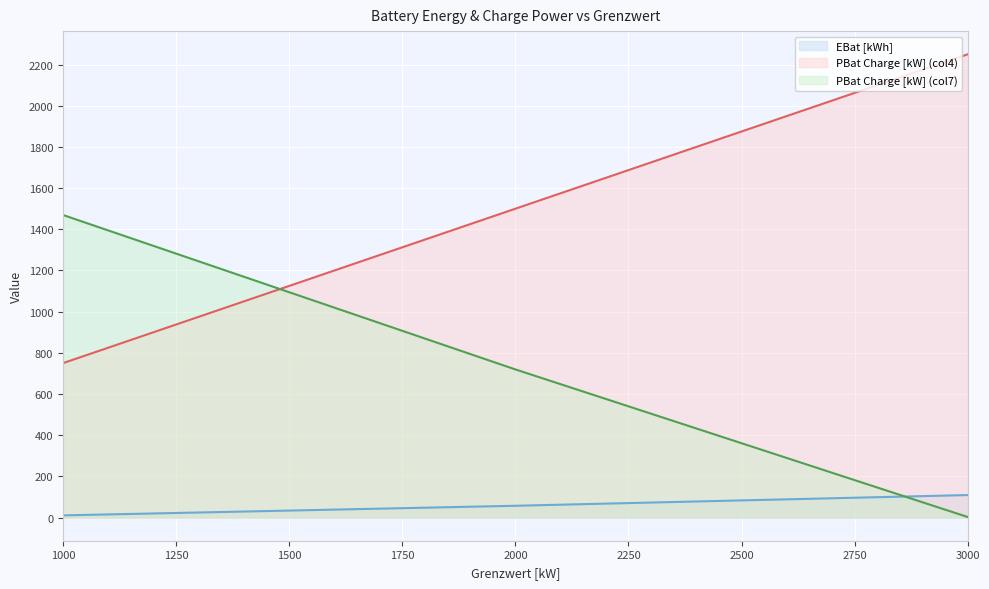

How many lines are shown in the chart?

3